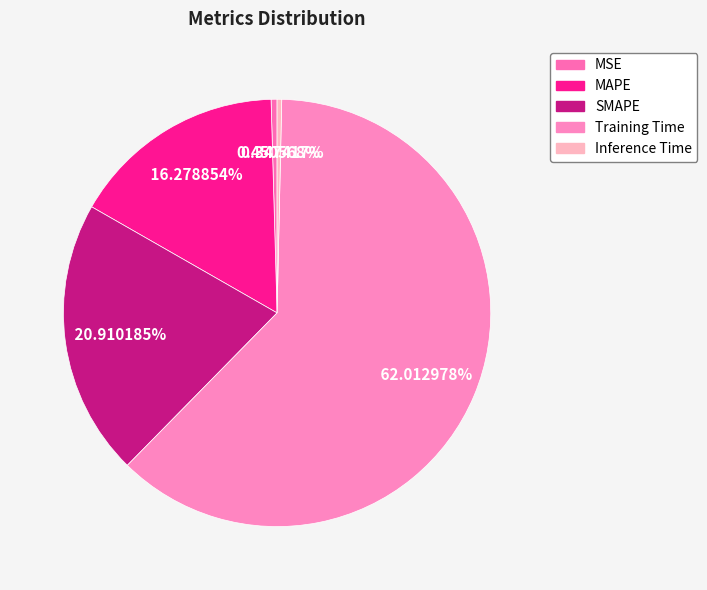

Count the number of slices in the pie.

5